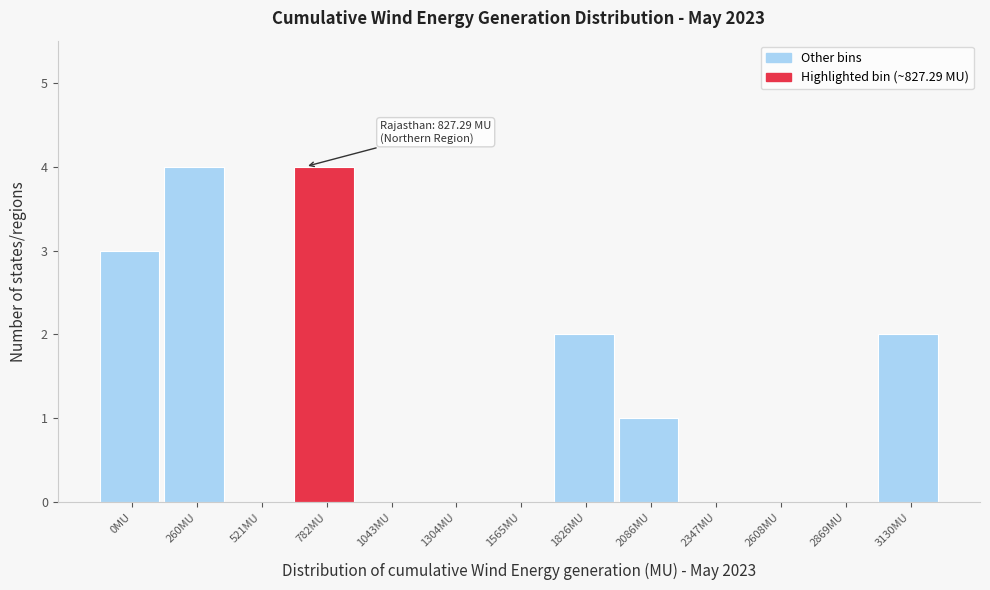

Reading left to right, transcribe all the data shown in this chart.

0MU=3	260MU=4	521MU=0	782MU=4	1043MU=0	1304MU=0	1565MU=0	1826MU=2	2086MU=1	2347MU=0	2608MU=0	2869MU=0	3130MU=2